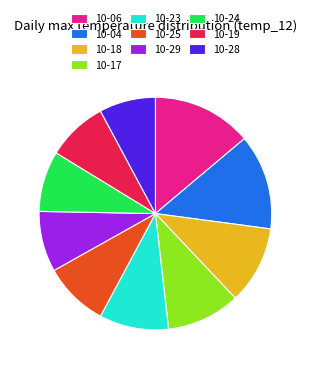

Is the sum of 10-17 and 10-23 greater than half?

No